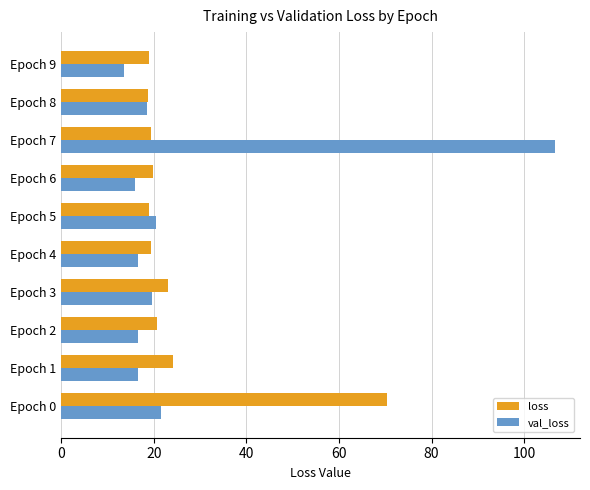

List the series in order of their peak value, lowest first.

loss, val_loss